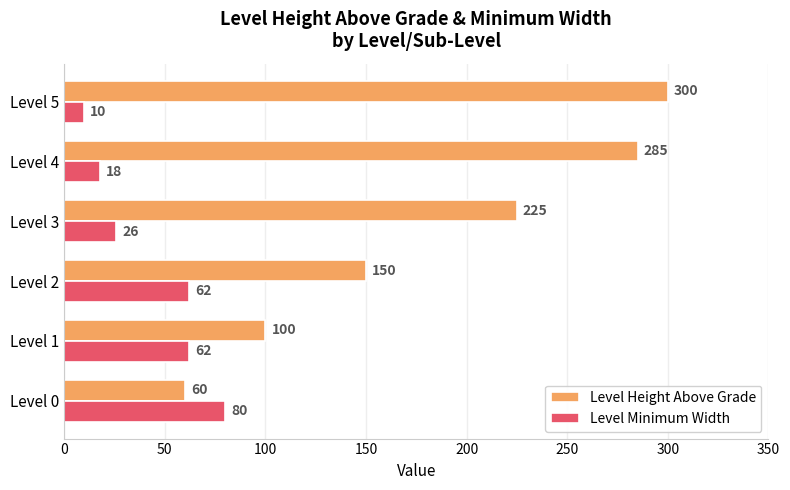

What is the approximate value of Level Minimum Width at Level 4?

18